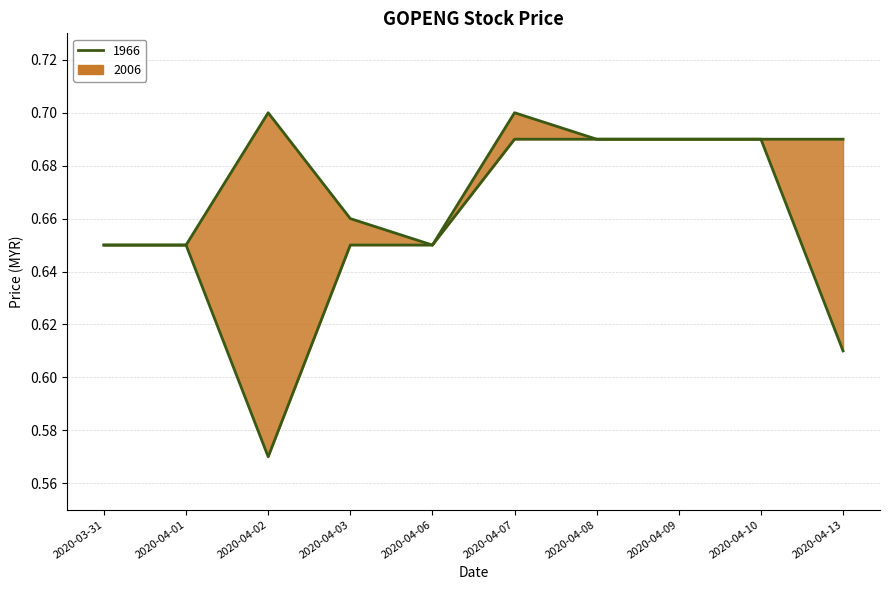

At which label does low reach its minimum?

2020-04-02